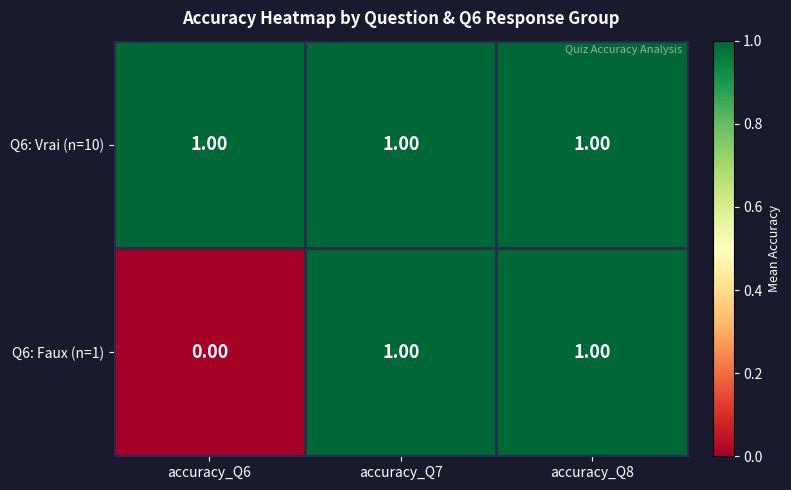

Which series changed the most between accuracy_Q6 and accuracy_Q8?

Q6: Faux (n=1)